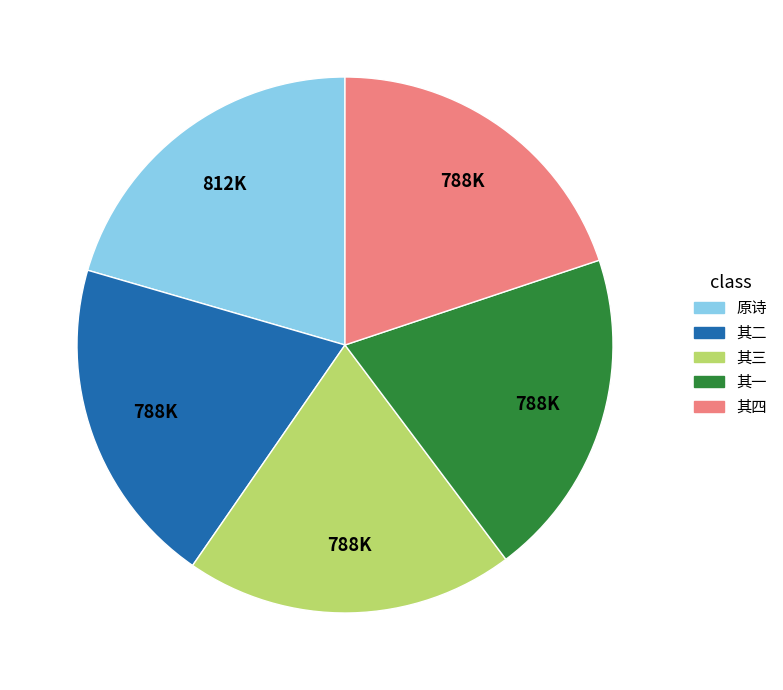

Is there any slice that represents more than half of the pie?

No